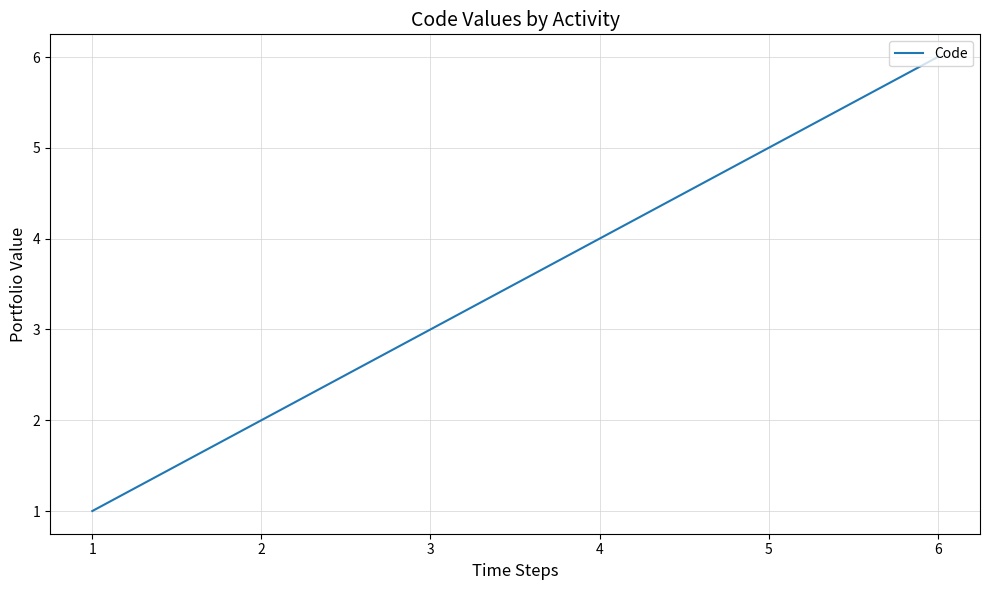

What is the change in value from 1 to 4?

+3